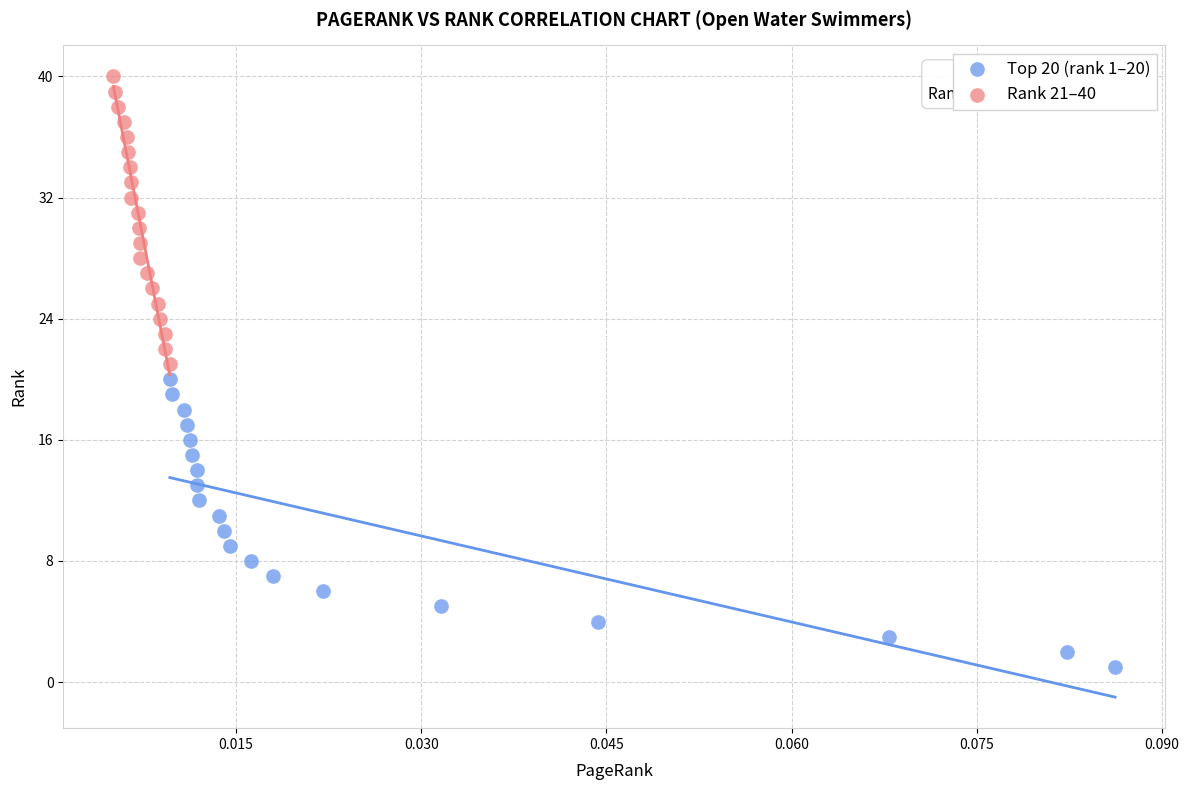

Which series reaches the minimum Y coordinate?

Top 20 (rank 1–20)